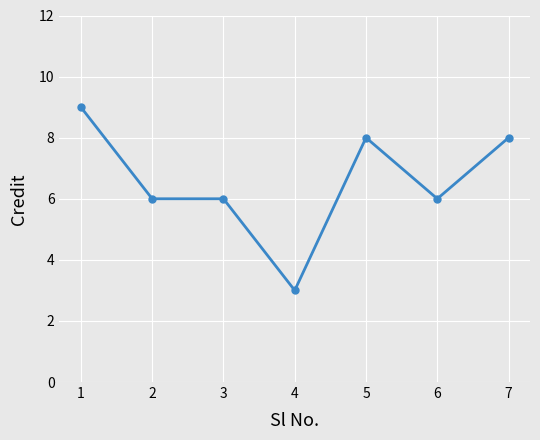

What is the sum of all values?

46